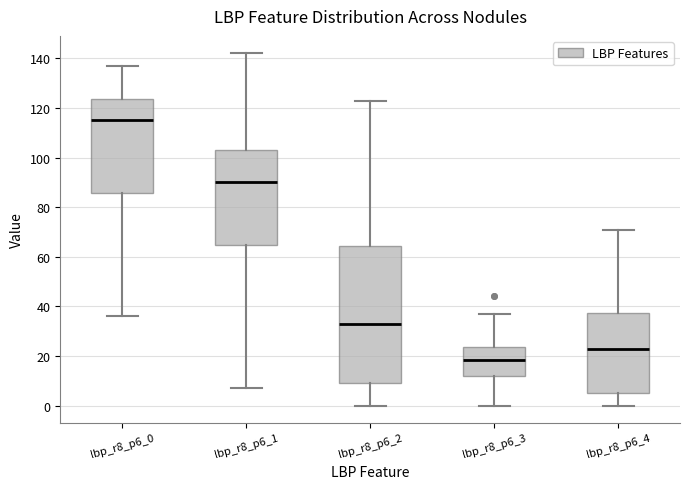

Which box is the tallest, from its lower edge to its upper edge?

lbp_r8_p6_2